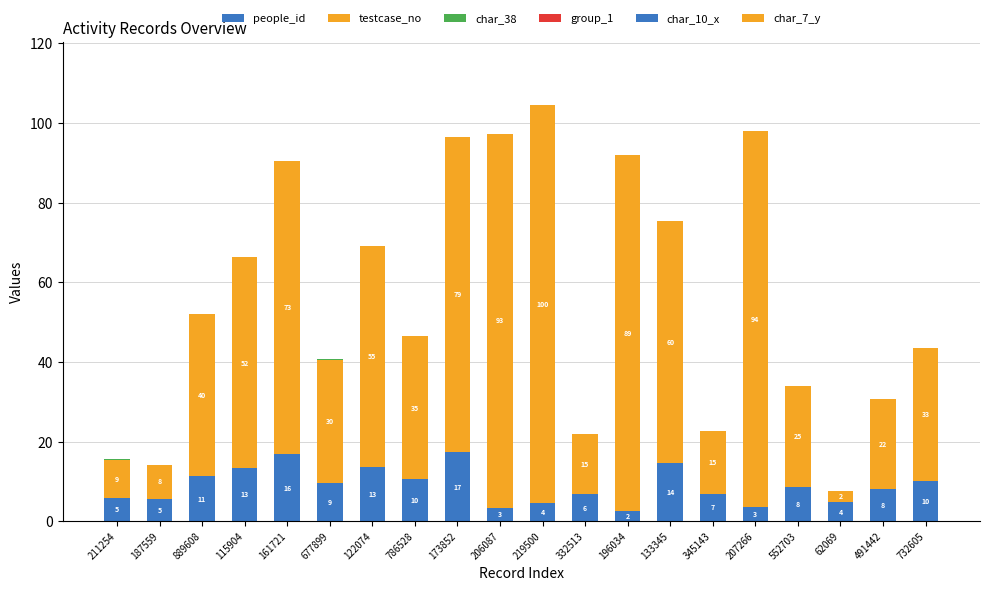

The value of people_id at 332513 is 6.9. True or false?

True